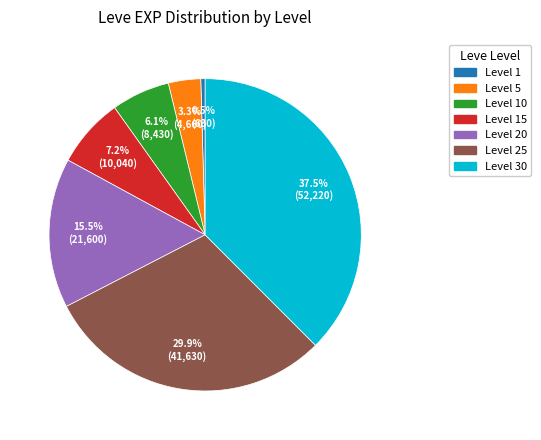

Count the number of slices in the pie.

7